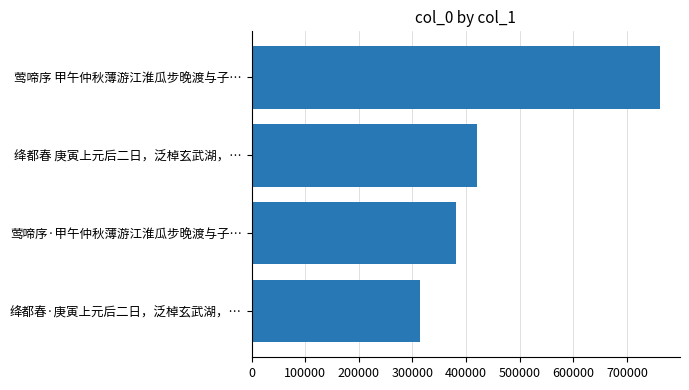

Rank the categories by value from highest to lowest.

莺啼序 甲午仲秋薄游江淮瓜步晚渡与子…, 绛都春 庚寅上元后二日，泛棹玄武湖，…, 莺啼序·甲午仲秋薄游江淮瓜步晚渡与子…, 绛都春·庚寅上元后二日，泛棹玄武湖，…